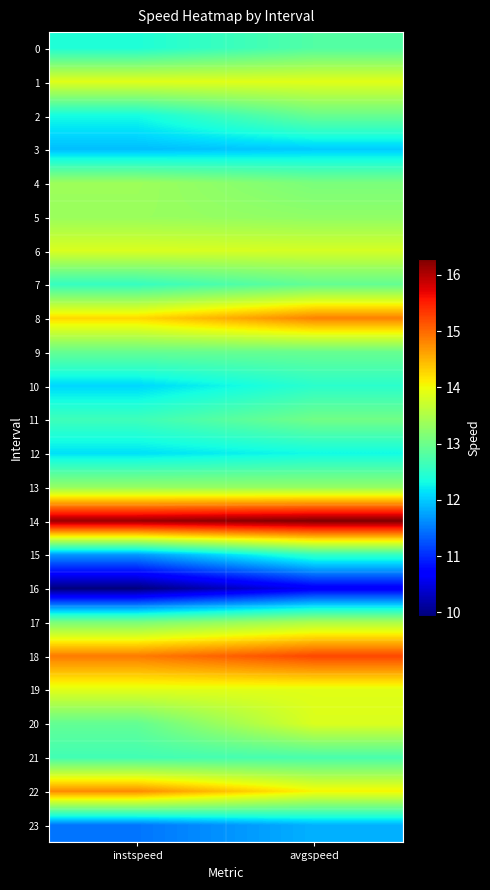

Reading left to right, extract all data points from this chart.

0: instspeed=12.4	avgspeed=12.8
1: instspeed=13.9	avgspeed=13.9
2: instspeed=12.3	avgspeed=13.0
3: instspeed=11.9	avgspeed=12.0
4: instspeed=13.4	avgspeed=13.1
5: instspeed=13.3	avgspeed=13.3
6: instspeed=13.8	avgspeed=13.8
7: instspeed=12.6	avgspeed=12.9
8: instspeed=14.3	avgspeed=14.8
9: instspeed=12.9	avgspeed=13.0
10: instspeed=12.1	avgspeed=12.5
11: instspeed=12.6	avgspeed=13.0
12: instspeed=12.1	avgspeed=12.3
13: instspeed=13.3	avgspeed=13.3
14: instspeed=16.1	avgspeed=16.3
15: instspeed=11.7	avgspeed=12.6
16: instspeed=9.9	avgspeed=10.6
17: instspeed=13.1	avgspeed=13.5
18: instspeed=14.9	avgspeed=15.2
19: instspeed=13.9	avgspeed=13.9
20: instspeed=12.9	avgspeed=13.8
21: instspeed=12.7	avgspeed=12.7
22: instspeed=14.8	avgspeed=14.1
23: instspeed=11.5	avgspeed=11.8